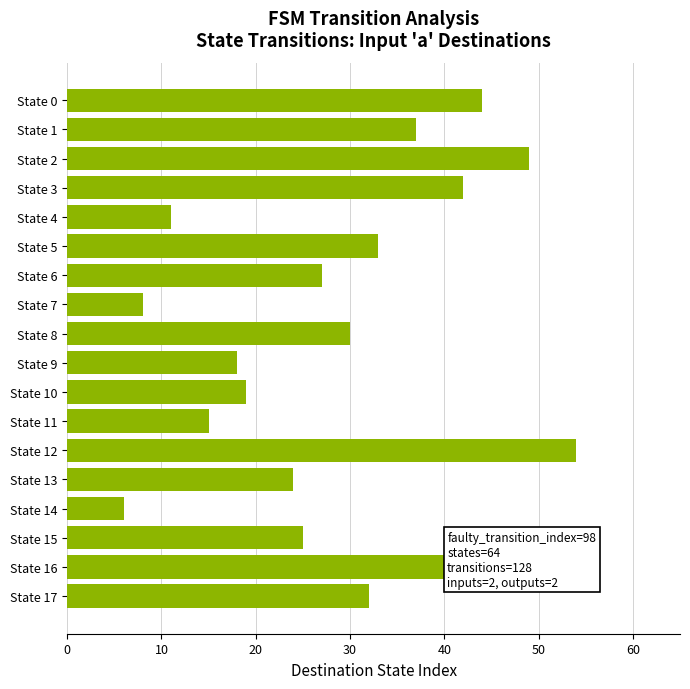

How many data points are less than 30?

9